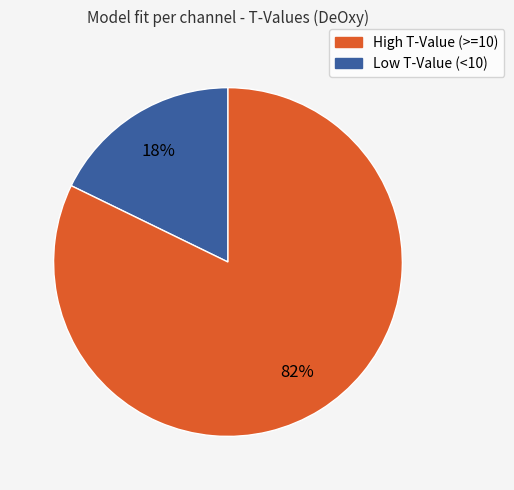

Is there a majority slice in this chart?

Yes